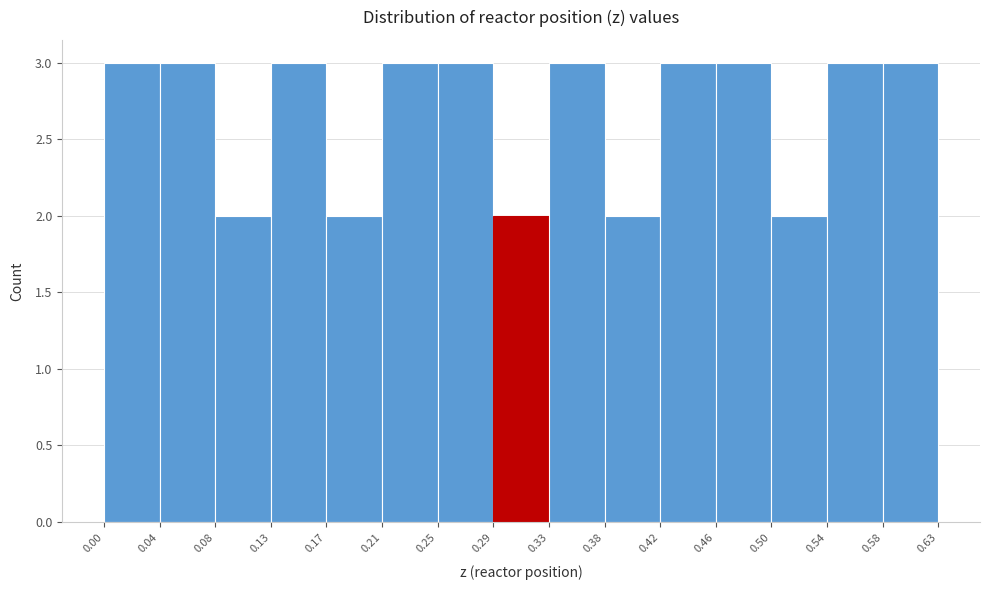

Reading left to right, transcribe this chart: for each bar, give the range it covers on the x-axis and its height. The values are not printed on the chart, so give them approximately, as read against the axis.

0.00 to 0.04: 3
0.04 to 0.08: 3
0.08 to 0.13: 2
0.13 to 0.17: 3
0.17 to 0.21: 2
0.21 to 0.25: 3
0.25 to 0.29: 3
0.29 to 0.33: 2
0.33 to 0.38: 3
0.38 to 0.42: 2
0.42 to 0.46: 3
0.46 to 0.50: 3
0.50 to 0.54: 2
0.54 to 0.58: 3
0.58 to 0.63: 3